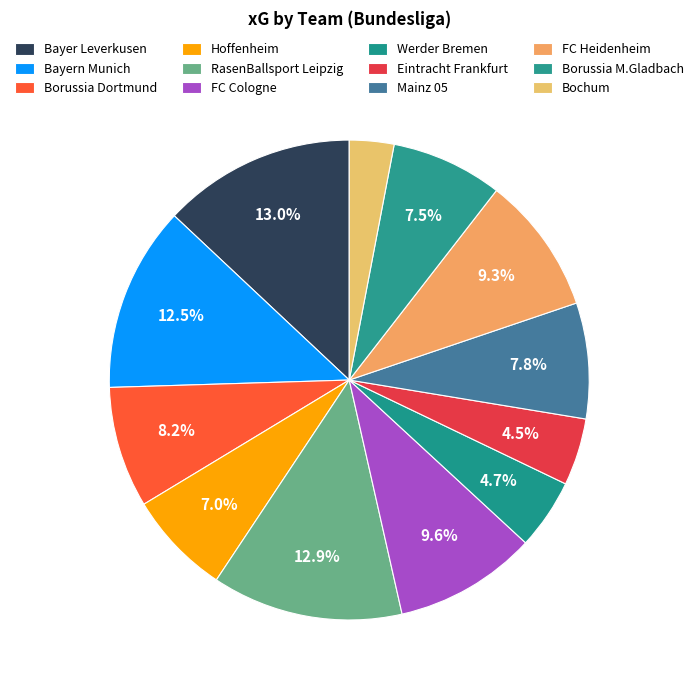

Count the number of slices in the pie.

12